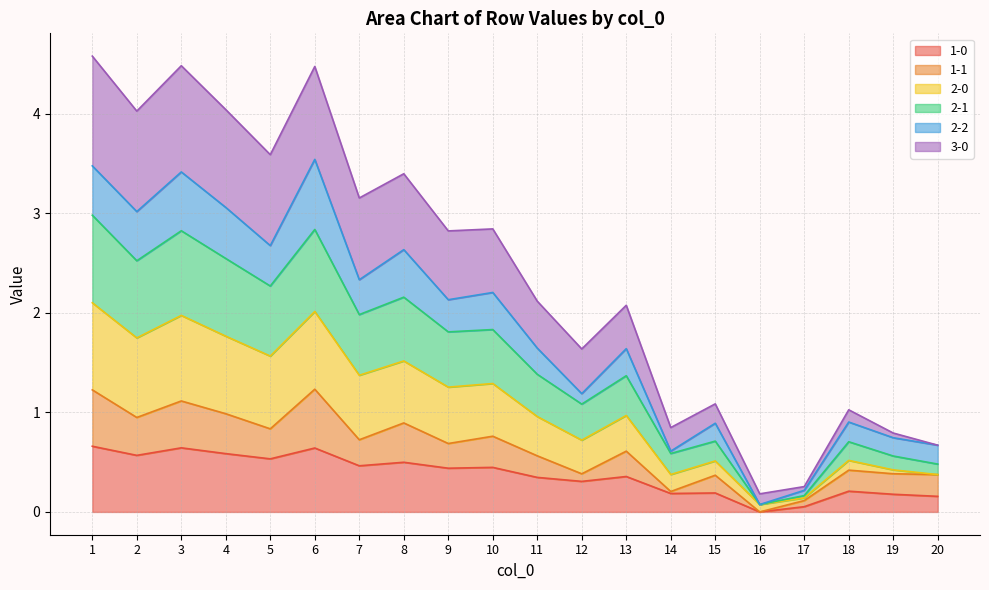

What is the value of the 1-0 point at the 9th from the left?

0.4